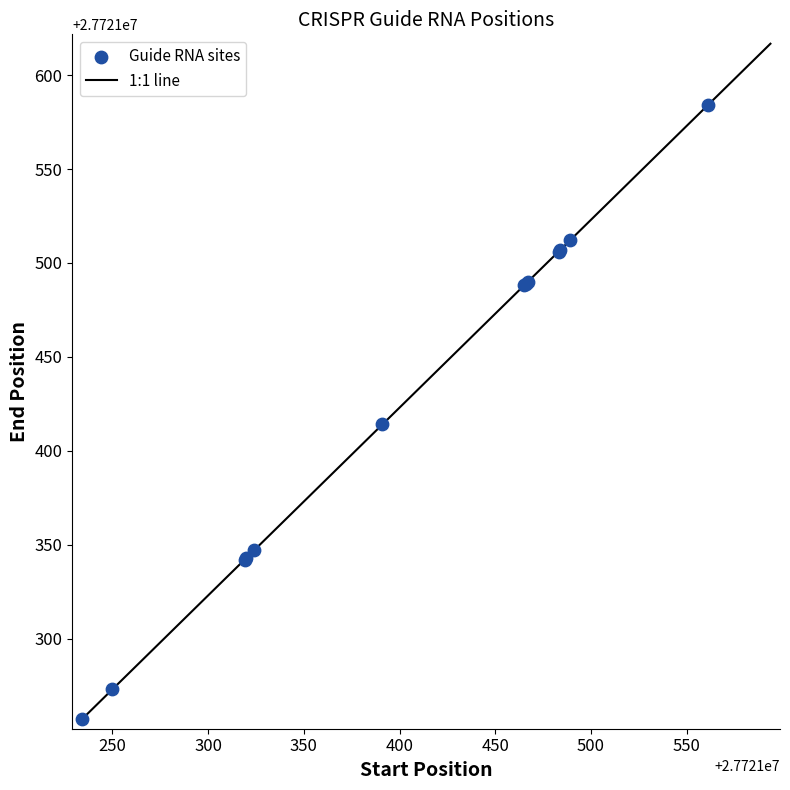

What Y value in the scatter plot is closest to 27721420?

27721414